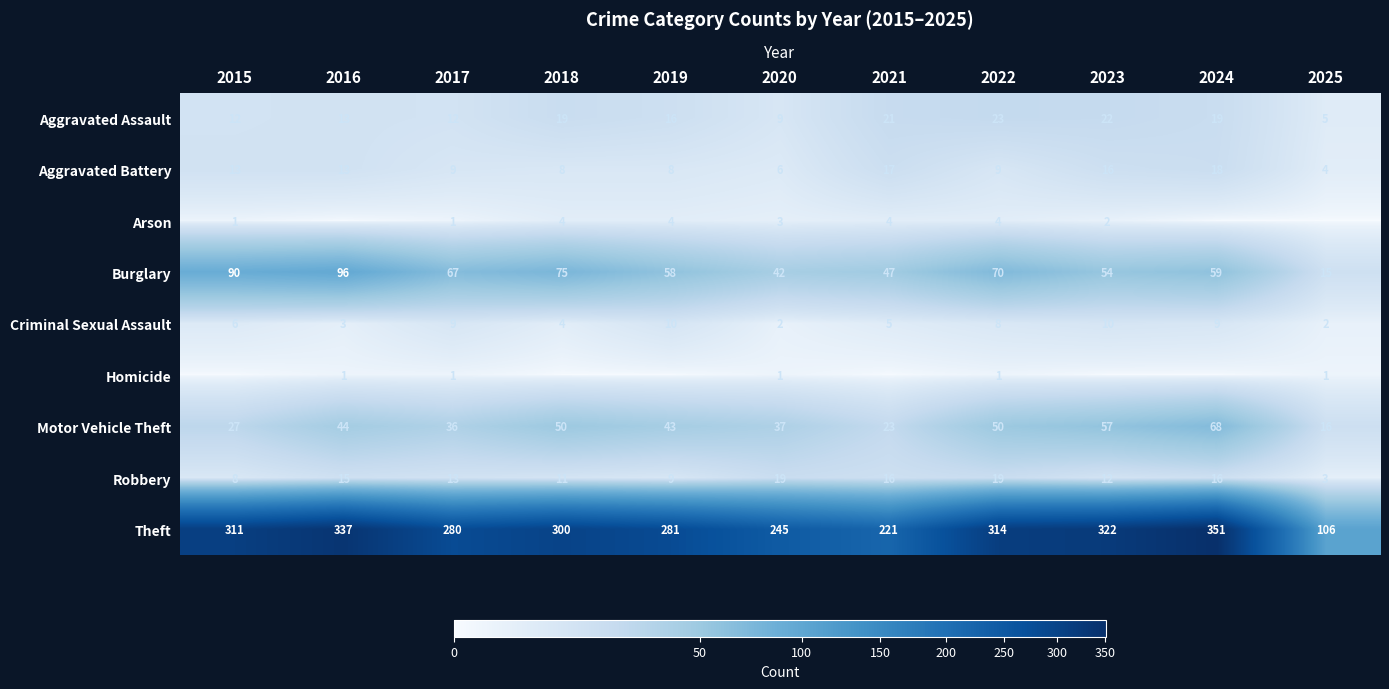

What is the average value of the Burglary series?

61